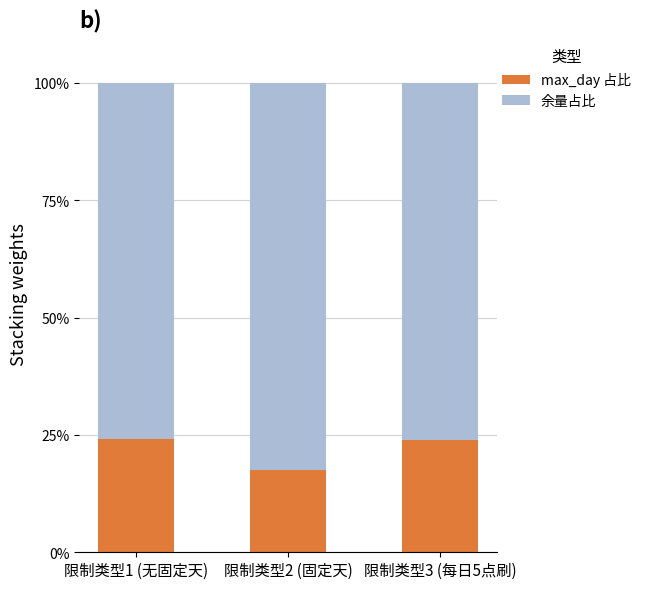

What is the maximum value for max_day 占比?

24.2